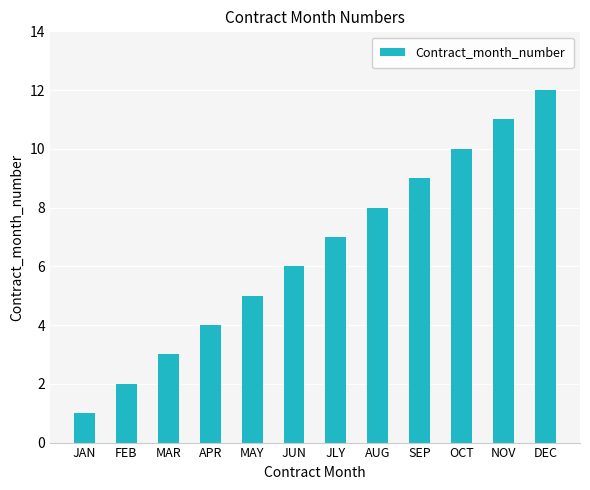

List the labels in order of value, smallest first.

JAN, FEB, MAR, APR, MAY, JUN, JLY, AUG, SEP, OCT, NOV, DEC